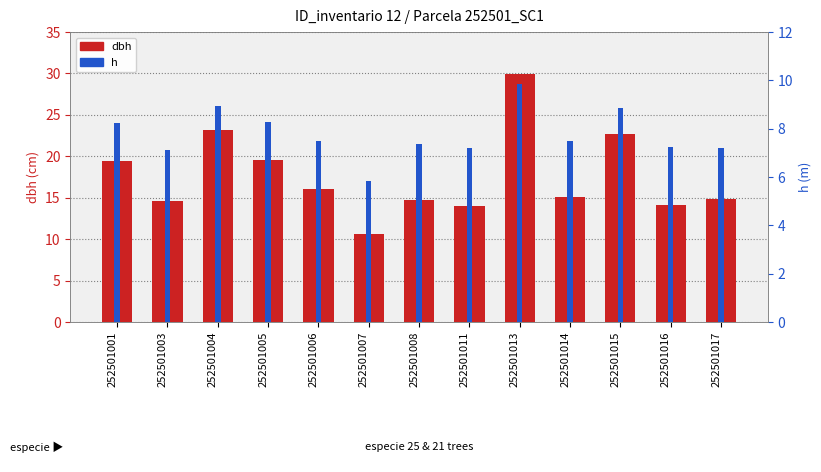

Which category has the lowest value in the h series?

252501007